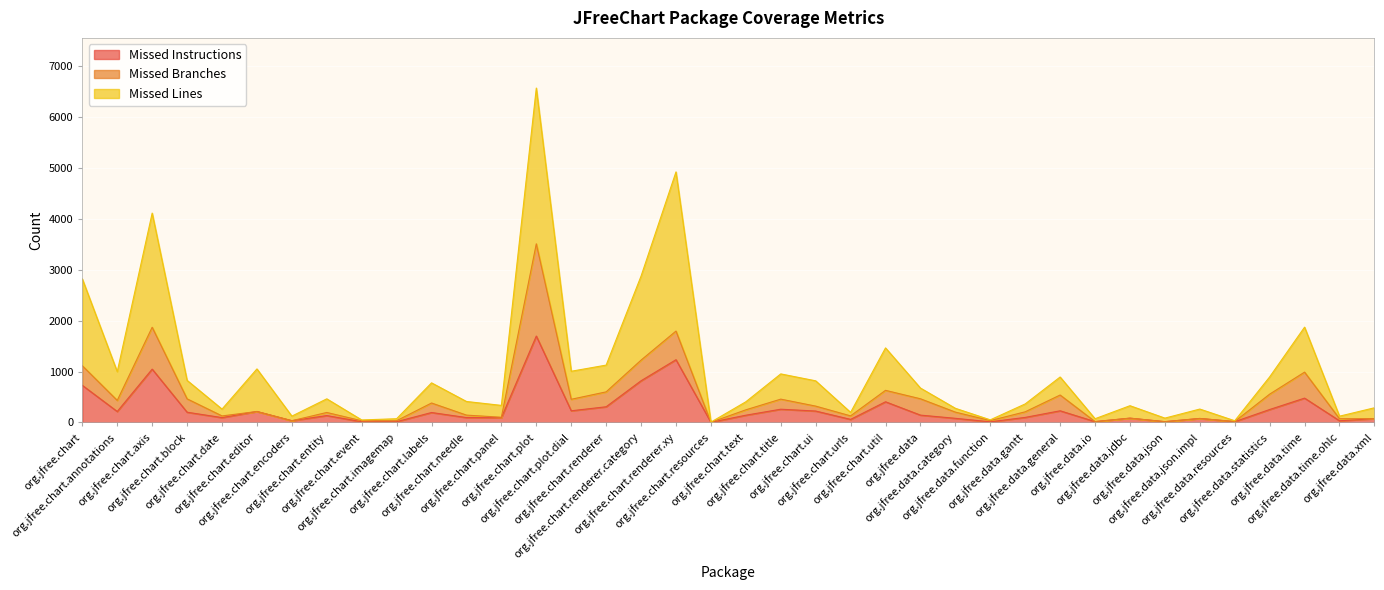

Which category has the highest value across all series?

org.jfree.chart.plot